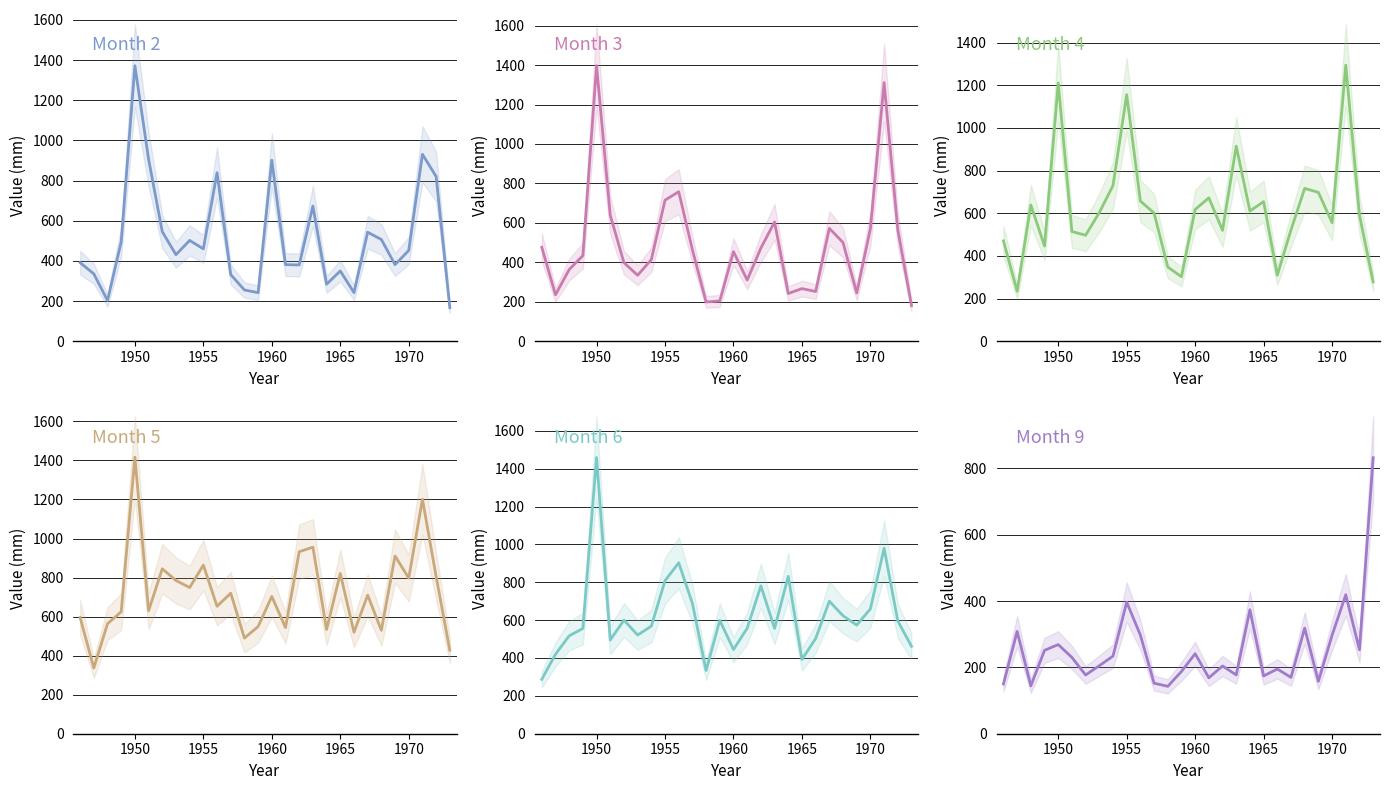

True or false: Month 2 and Month 6 cross at least once.

True